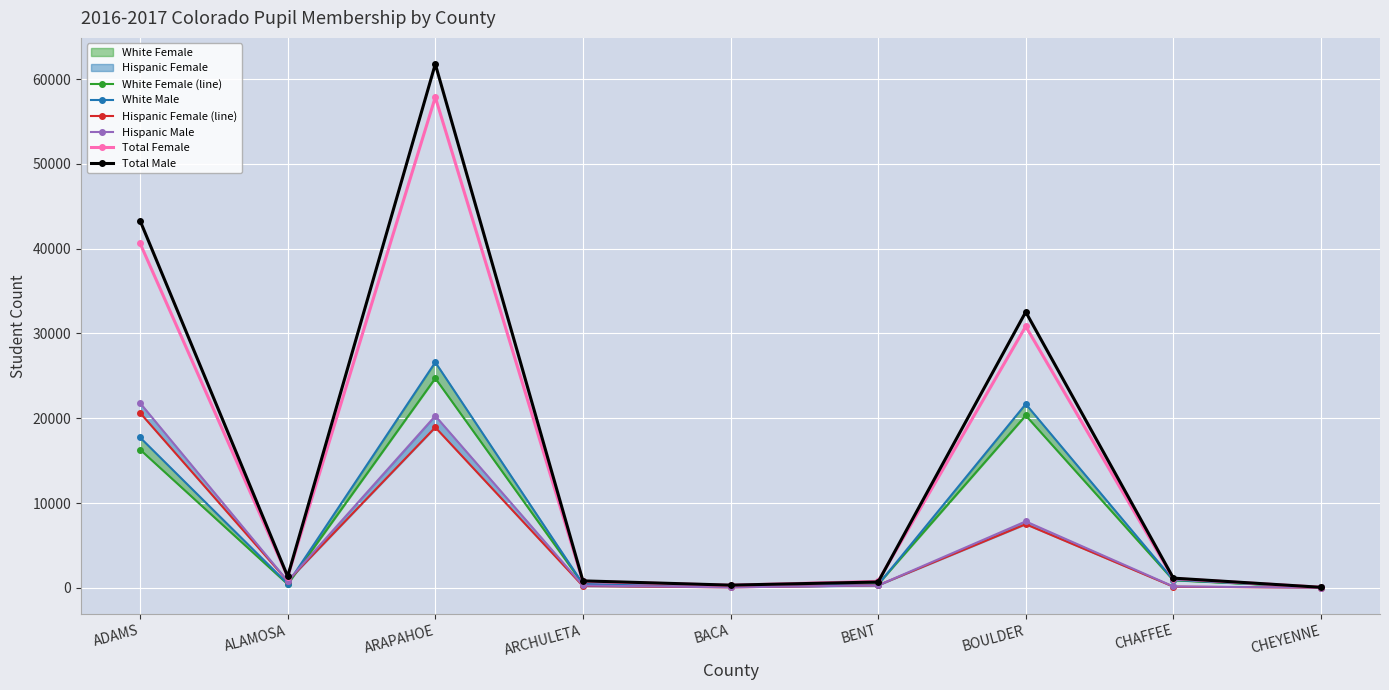

How many interior local valleys does the Hispanic Male series have?

2